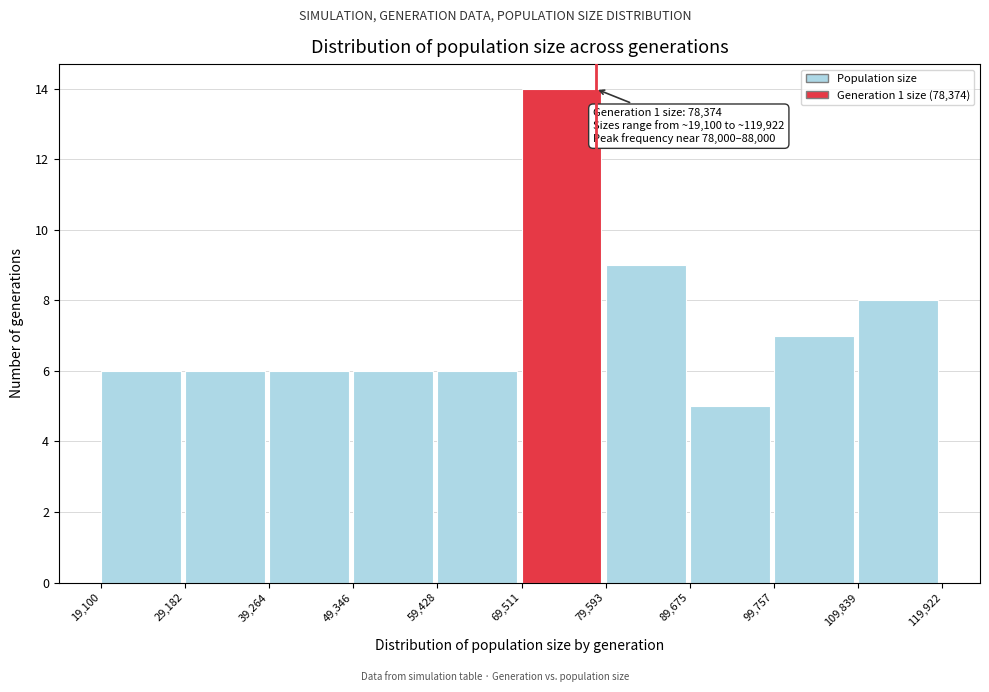

Over which range of the x-axis is the bar tallest?

69,511 to 79,593